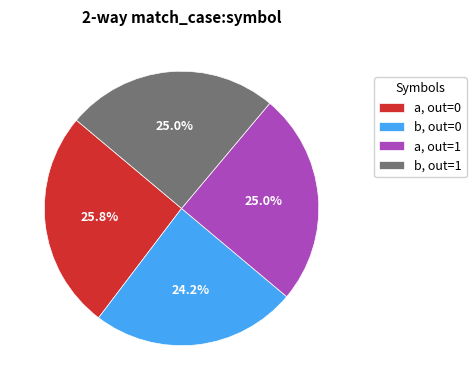

How many slices are in this pie chart?

4